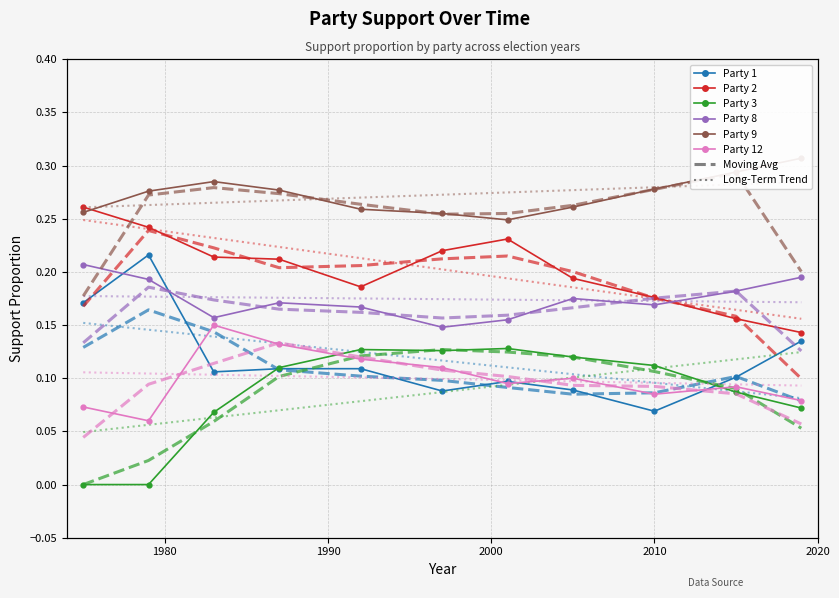

True or false: Party 9 and Party 1 cross at least once.

False